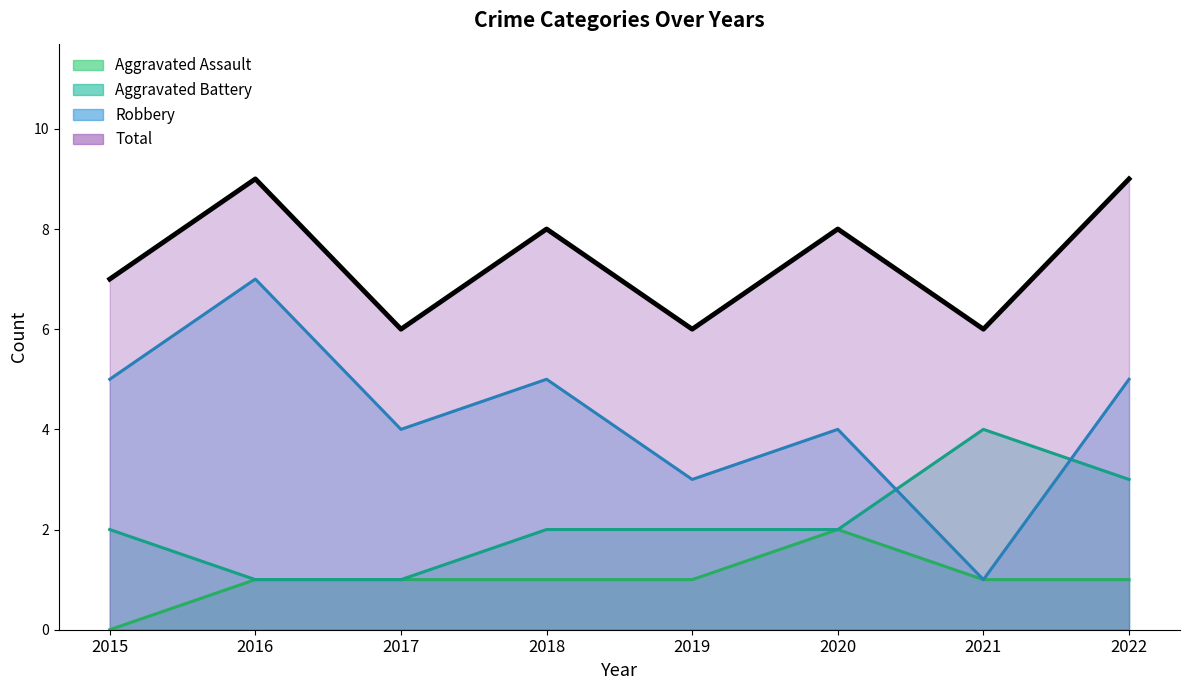

The Total series shows 6 at 2017. True or false?

True